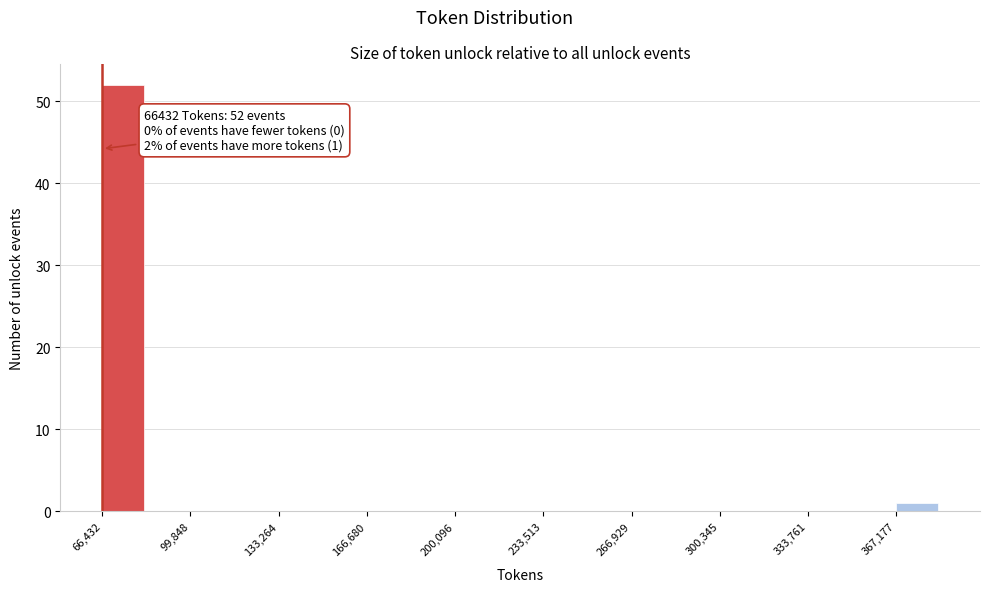

Around what value on the x-axis is the tallest bar? Give the approximate position of its centre, as read against the axis.

75000